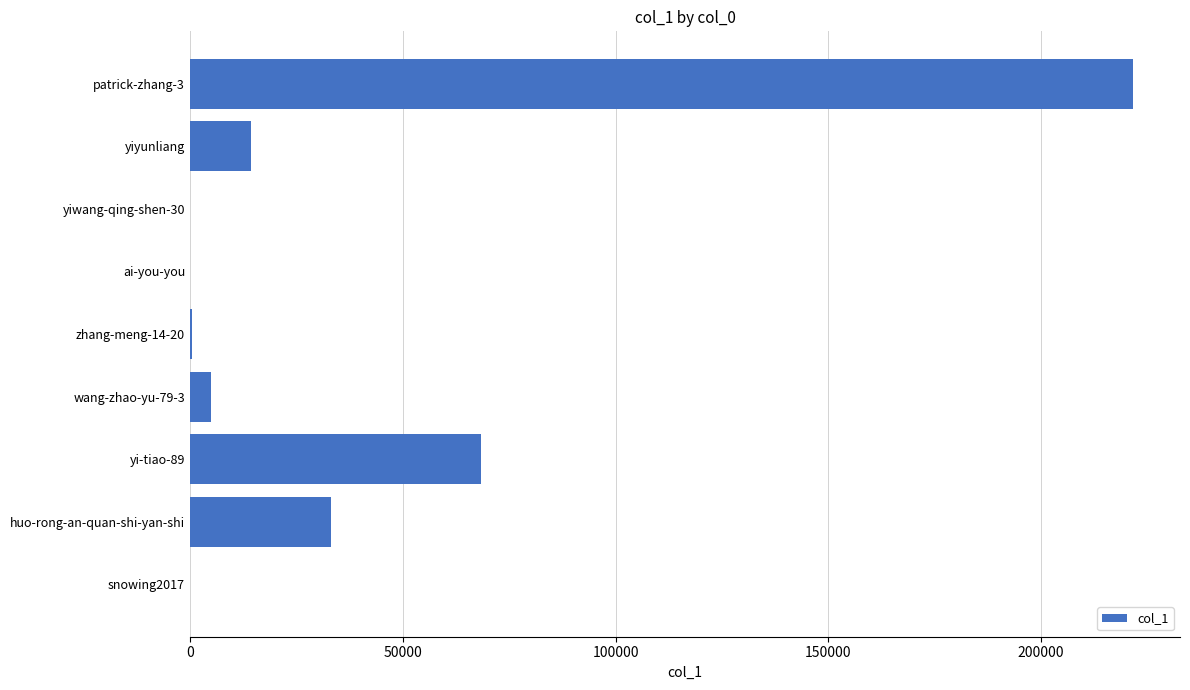

The chart shows a value of 33027 at huo-rong-an-quan-shi-yan-shi. True or false?

True